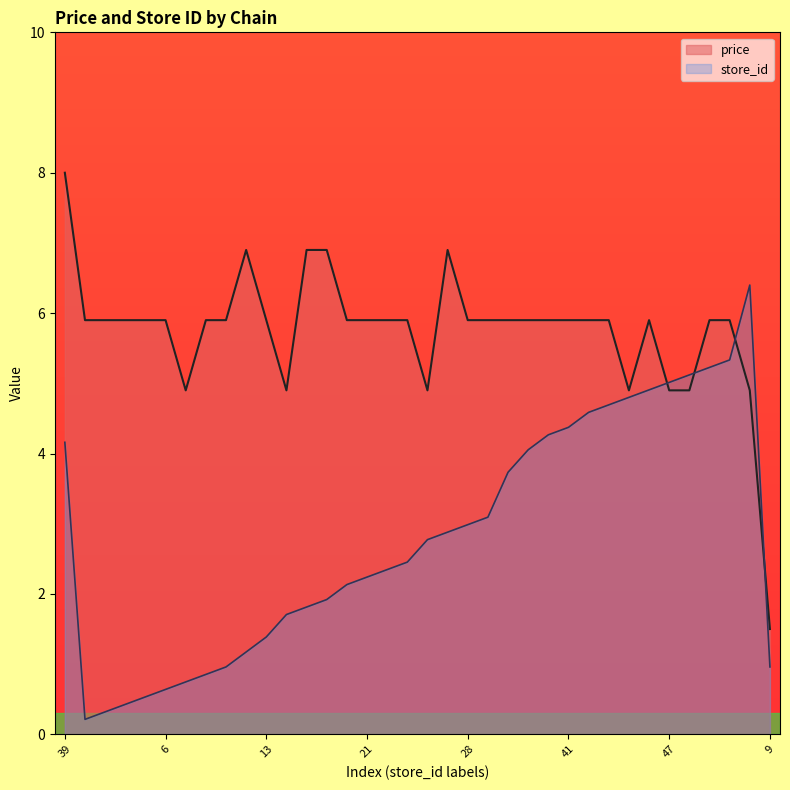

True or false: store_id has more than 2 points higher than both neighbors.

False